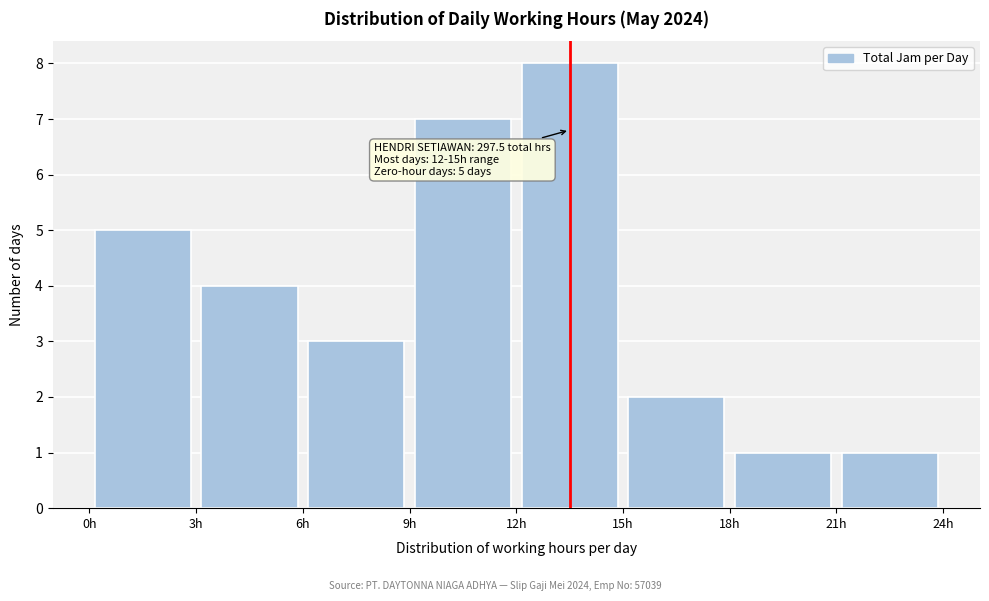

Over which range of the x-axis is the bar tallest?

12 to 15